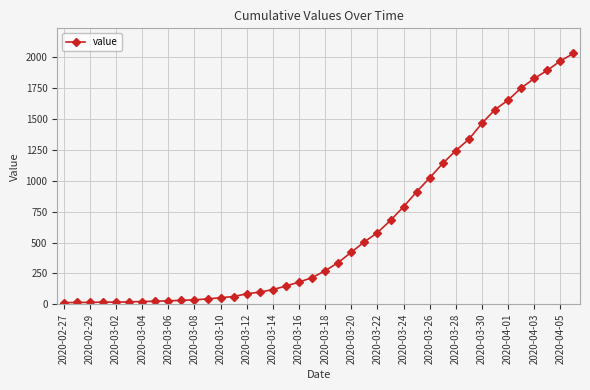

Count the number of data series in this chart.

1